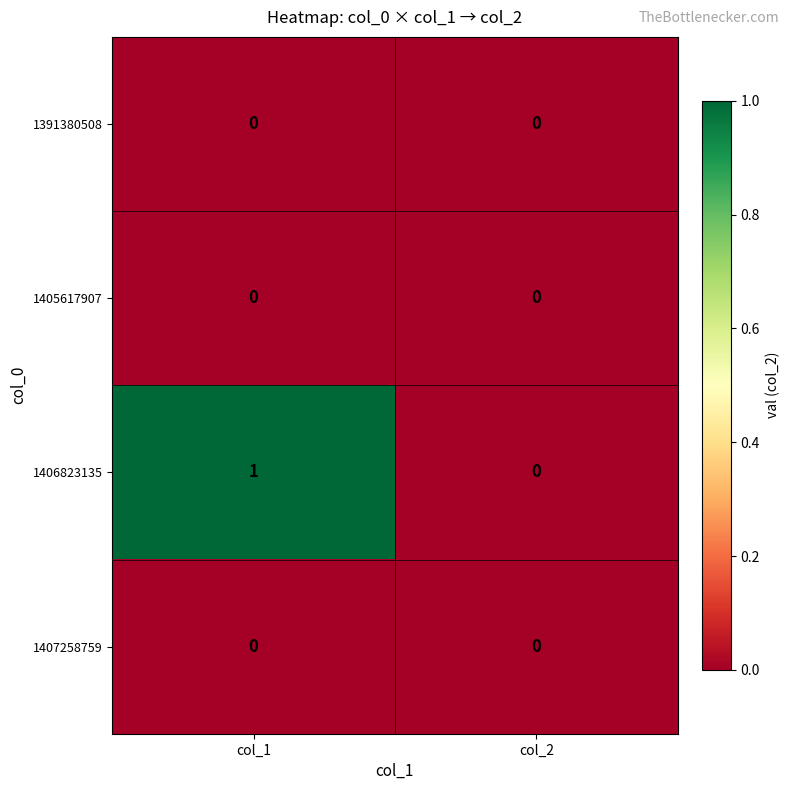

Reading left to right, transcribe all the data shown in this chart.

1391380508: 0	0
1405617907: 0	0
1406823135: 1	0
1407258759: 0	0